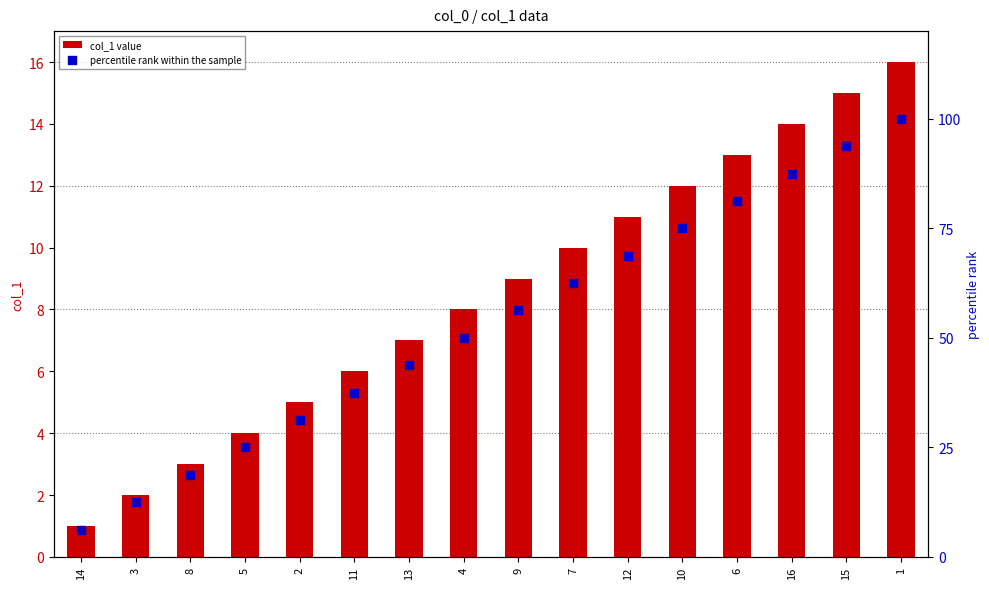

What are all the series names shown in the legend?

col_1 value, percentile rank within the sample